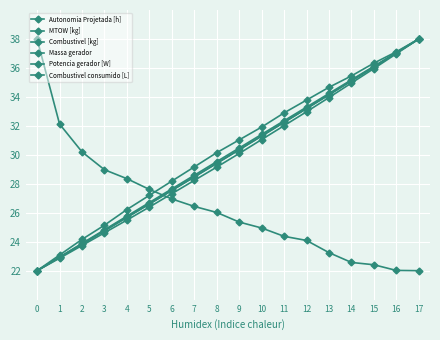

The Combustivel [kg] series shows 33.3 at 12. True or false?

True